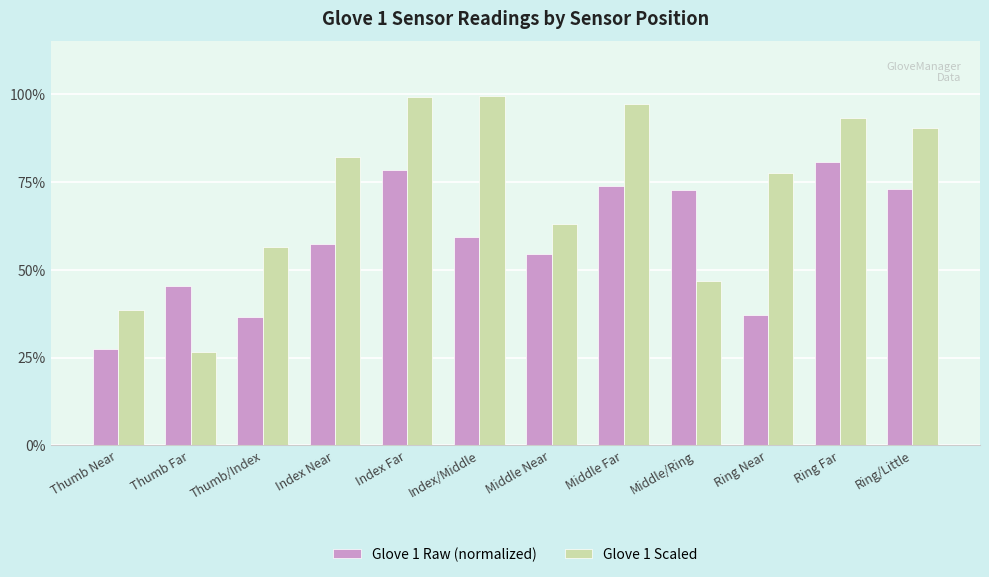

Does the chart contain any negative values?

No